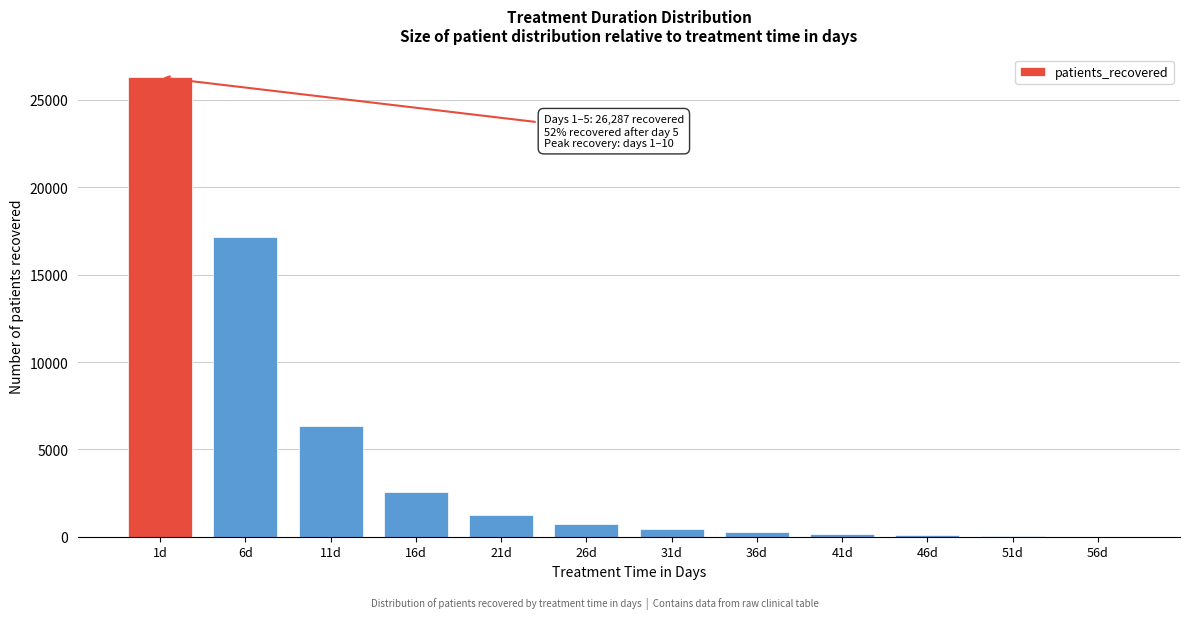

What is the maximum value shown in the chart?

26287